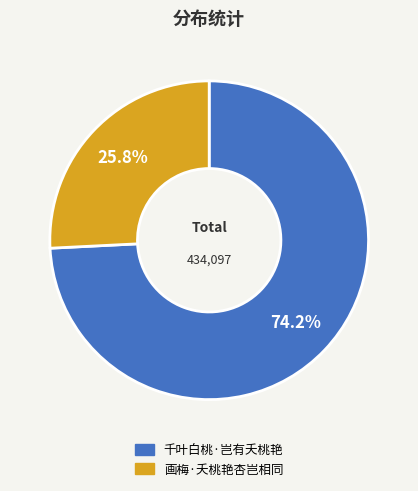

How many slices are in this pie chart?

2